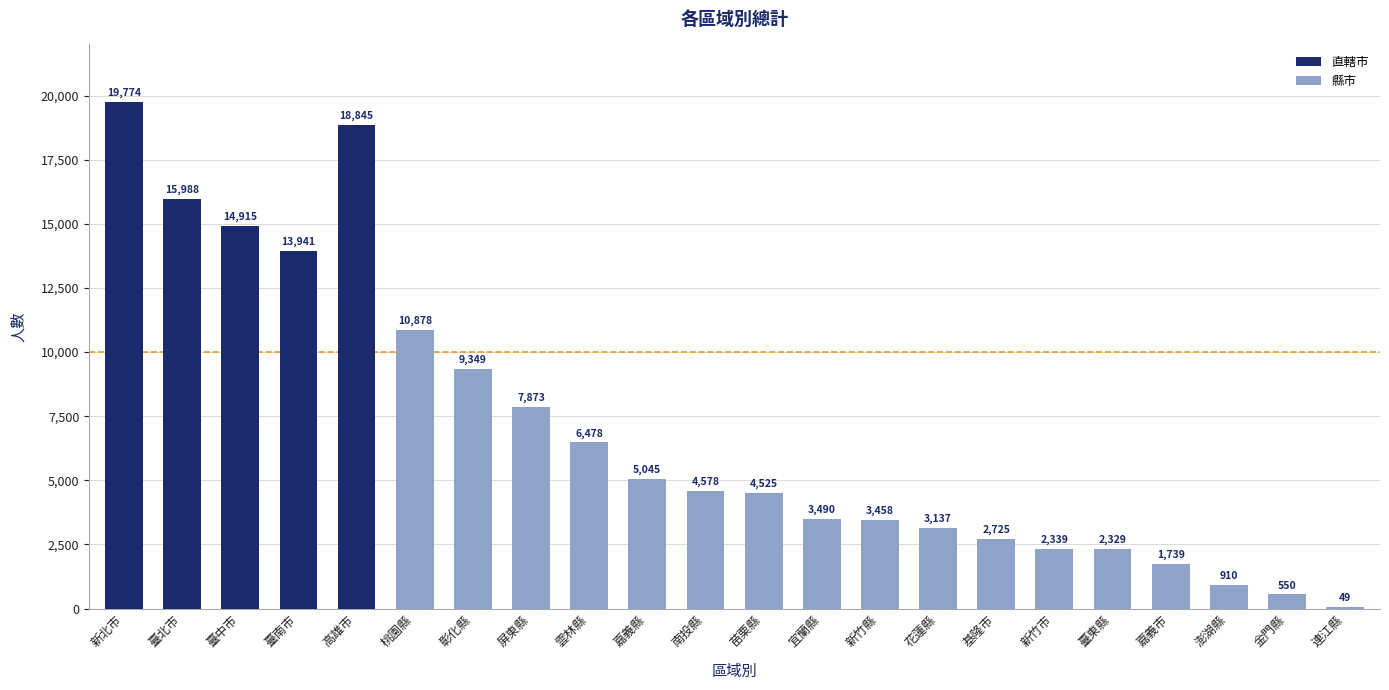

What is the greatest value displayed?

19774